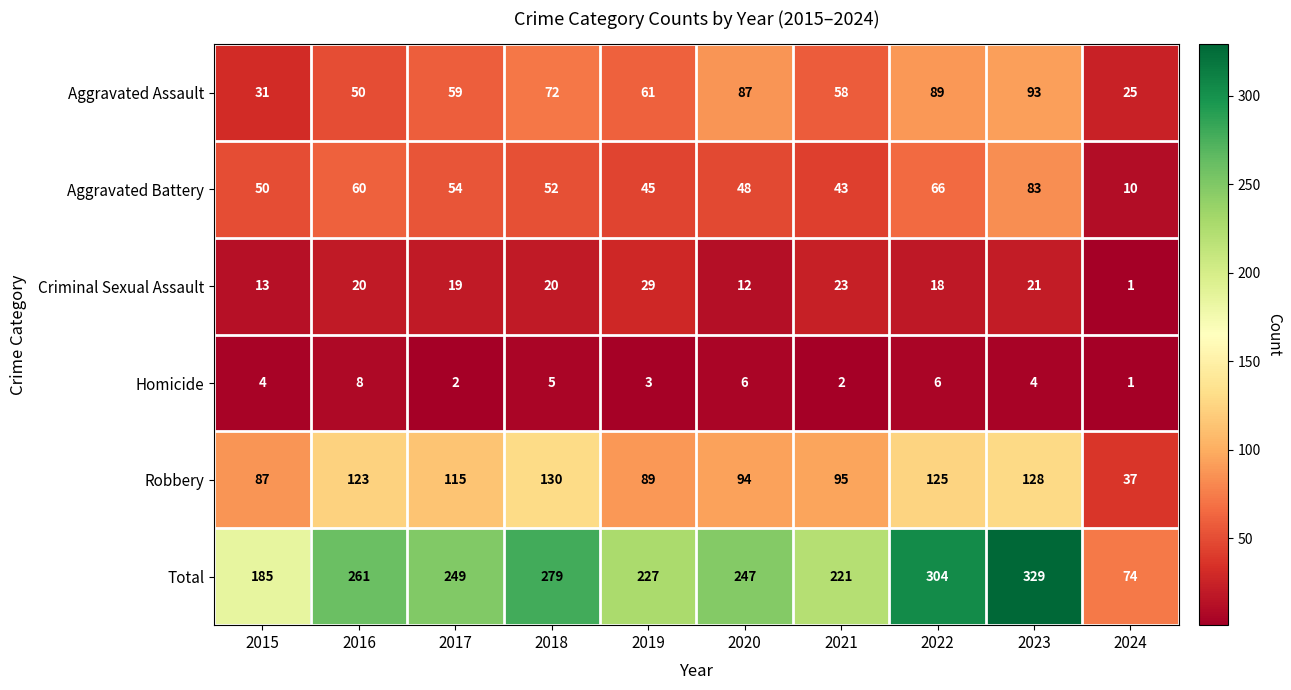

What is the greatest value displayed?

329